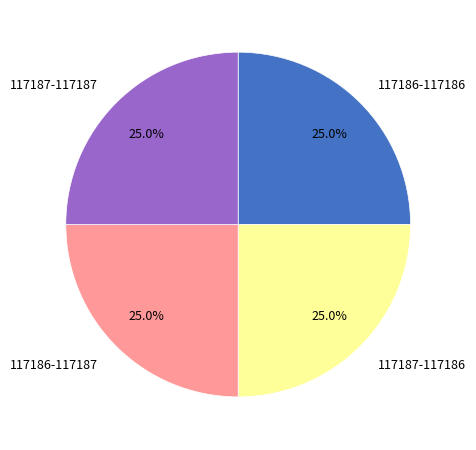

Is 117187-117187 the majority of the pie?

No